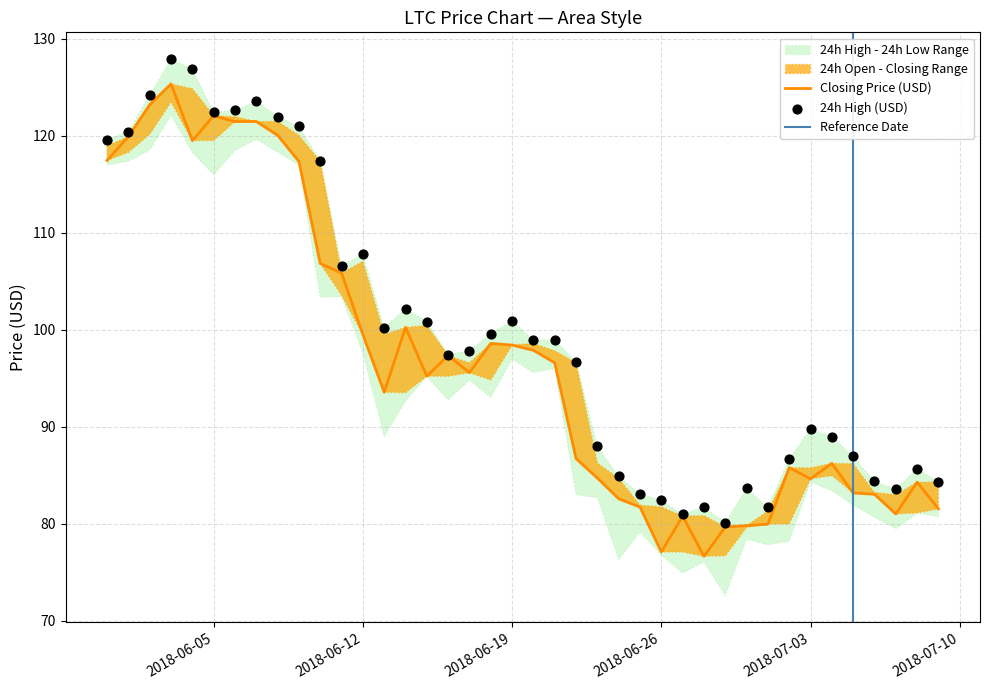

Is the value of open at 8 greater than the value of closing at 9?

Yes